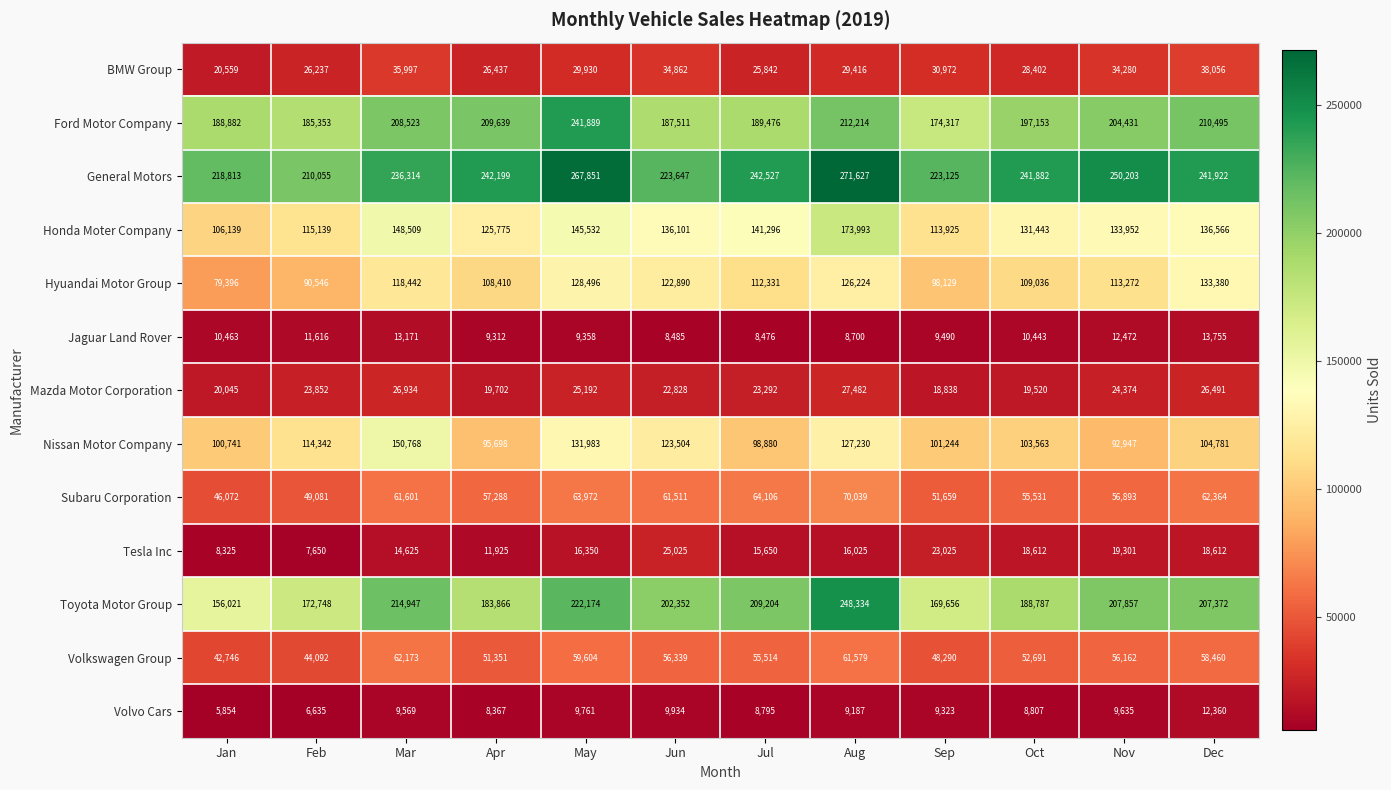

What is the minimum value for Hyuandai Motor Group?

79396